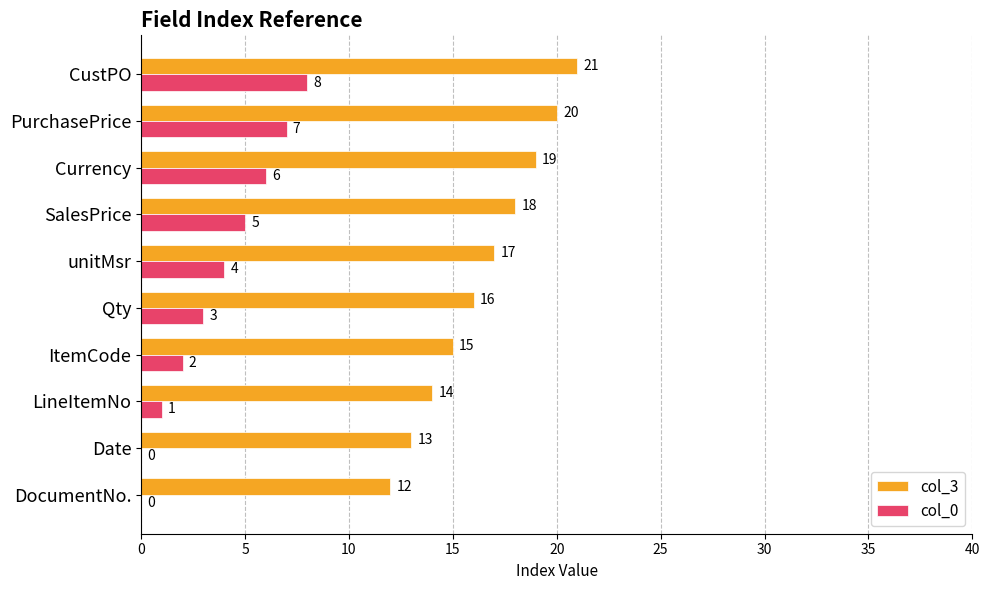

What is the sum of all col_0 values?

36